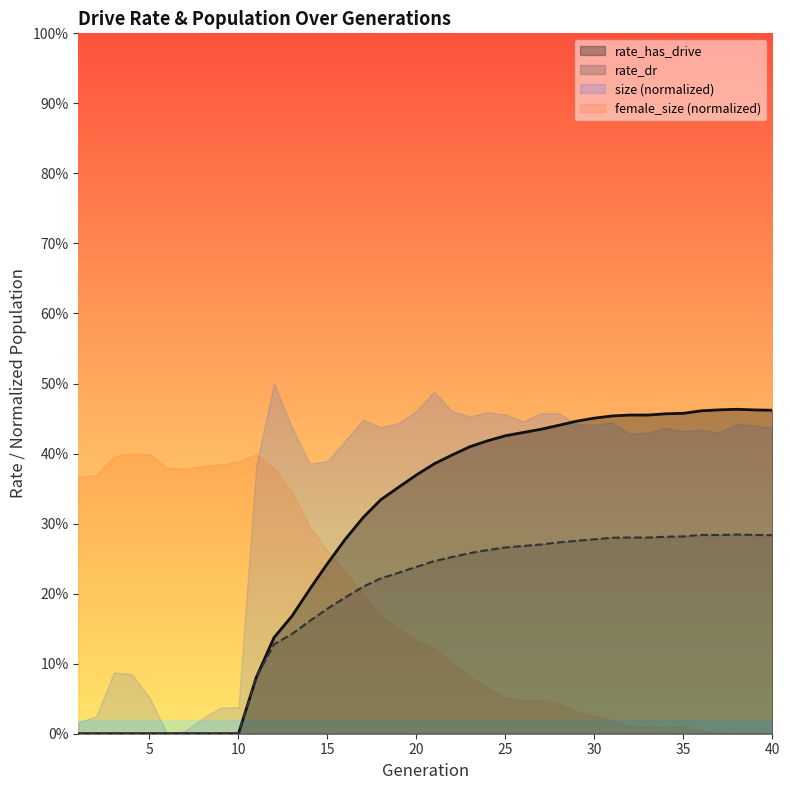

Between 12 and 35, which series saw the biggest shift?

rate_has_drive